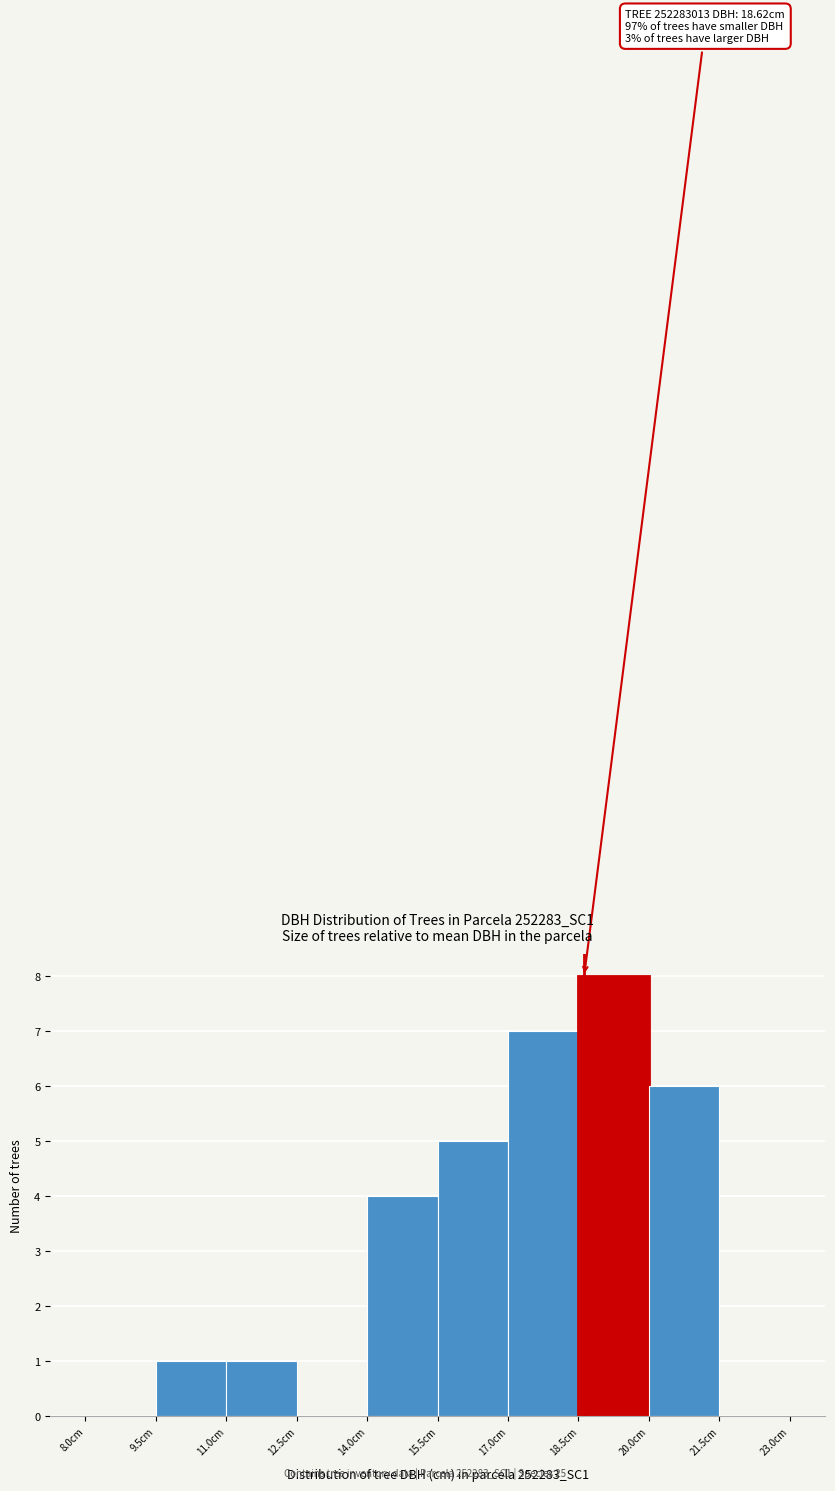

Over which range of the x-axis is the bar tallest?

18.5 to 20.0